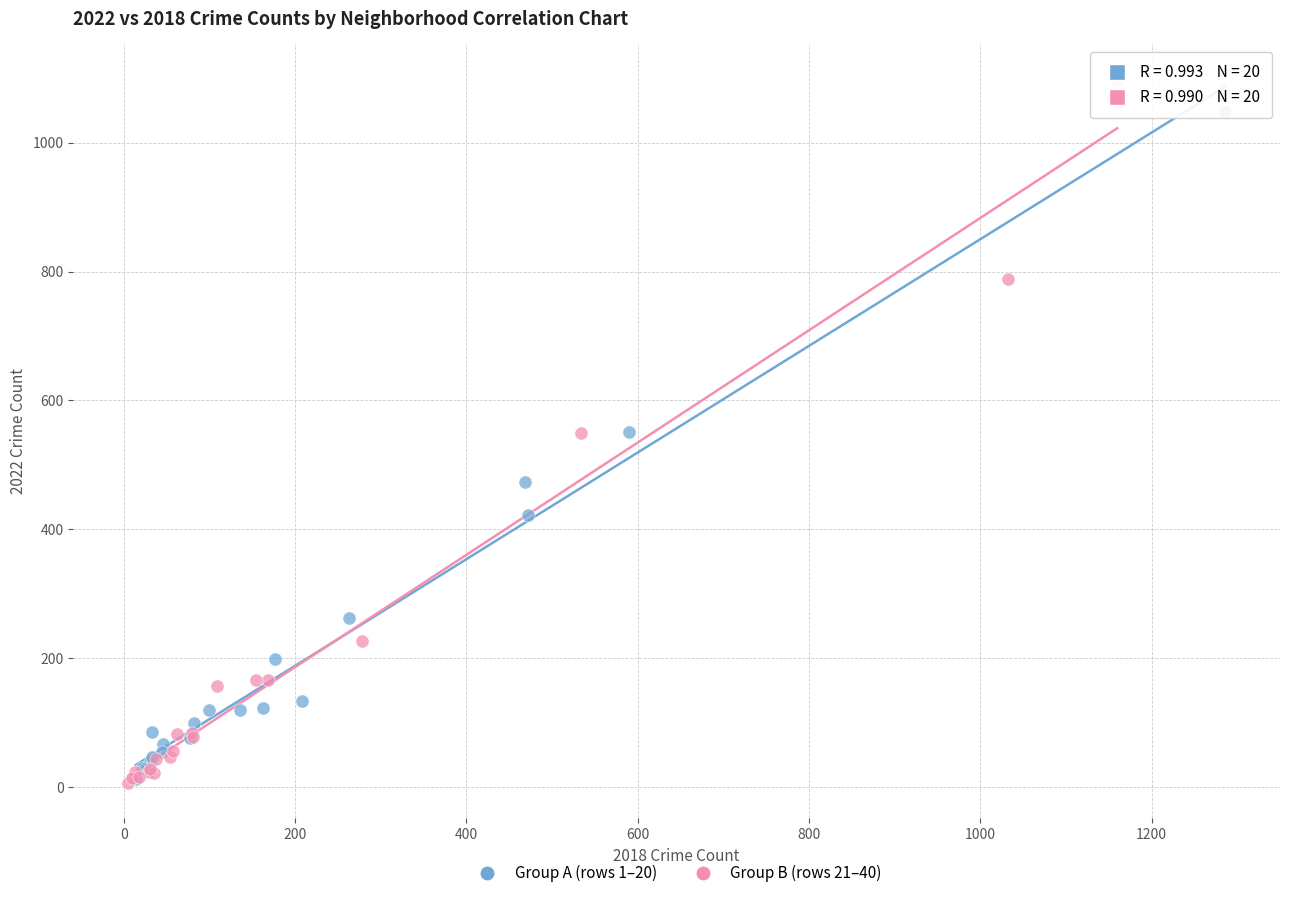

Which series reaches the maximum Y coordinate?

Group B (rows 21–40)